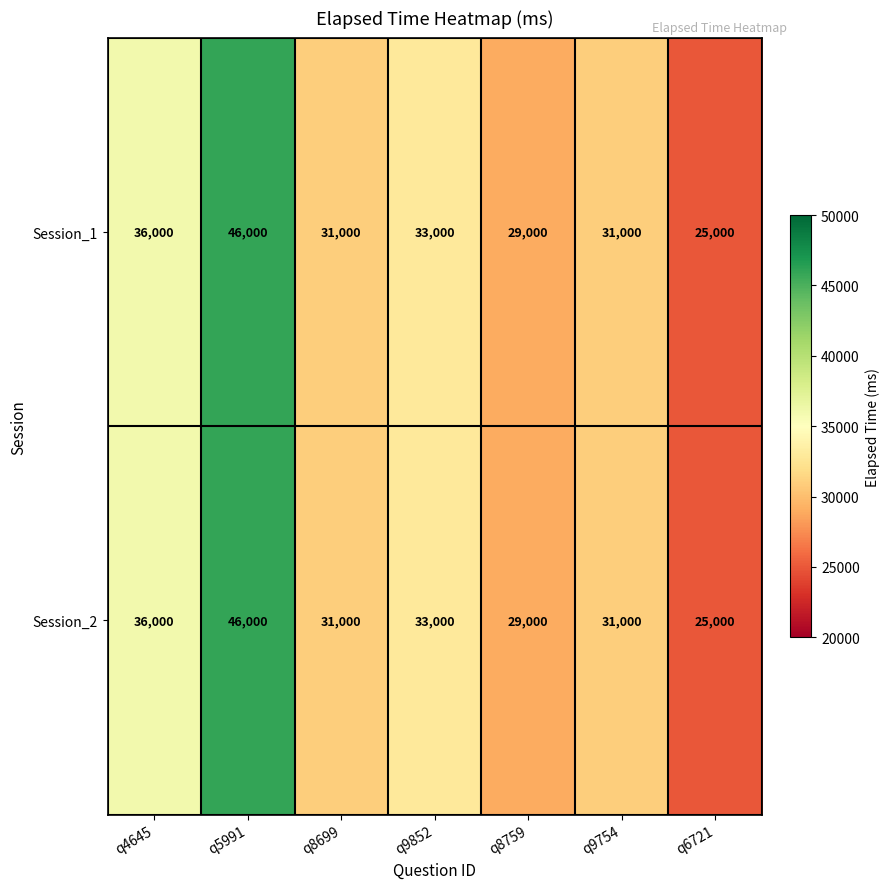

Where does the Session_1 series first go above 31000?

q4645